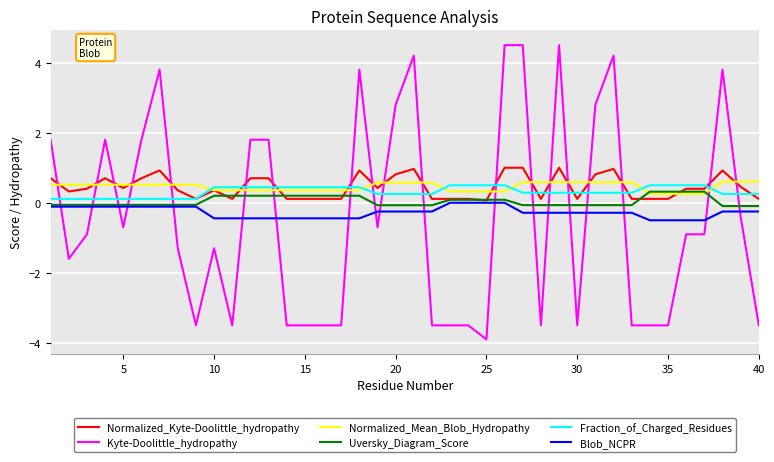

At how many categories does at least one series exceed 0?

40